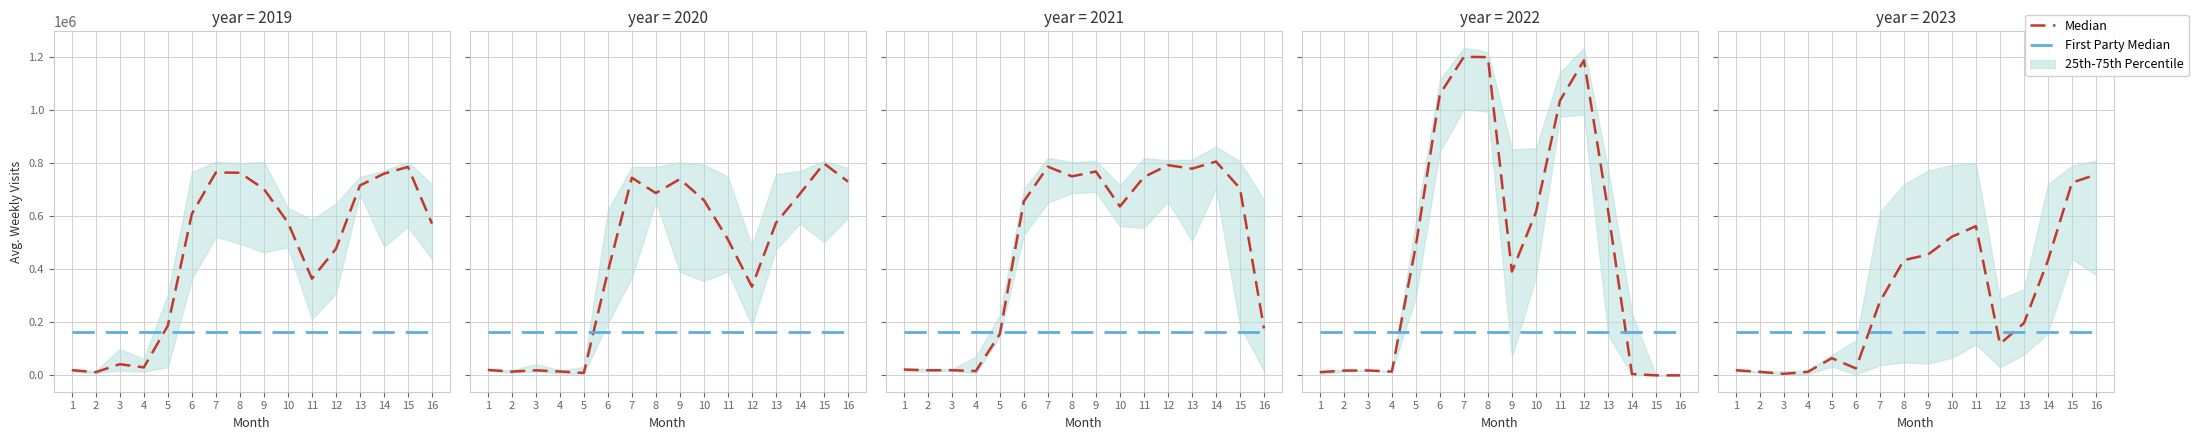

What is the total value across all series at 16?

922030